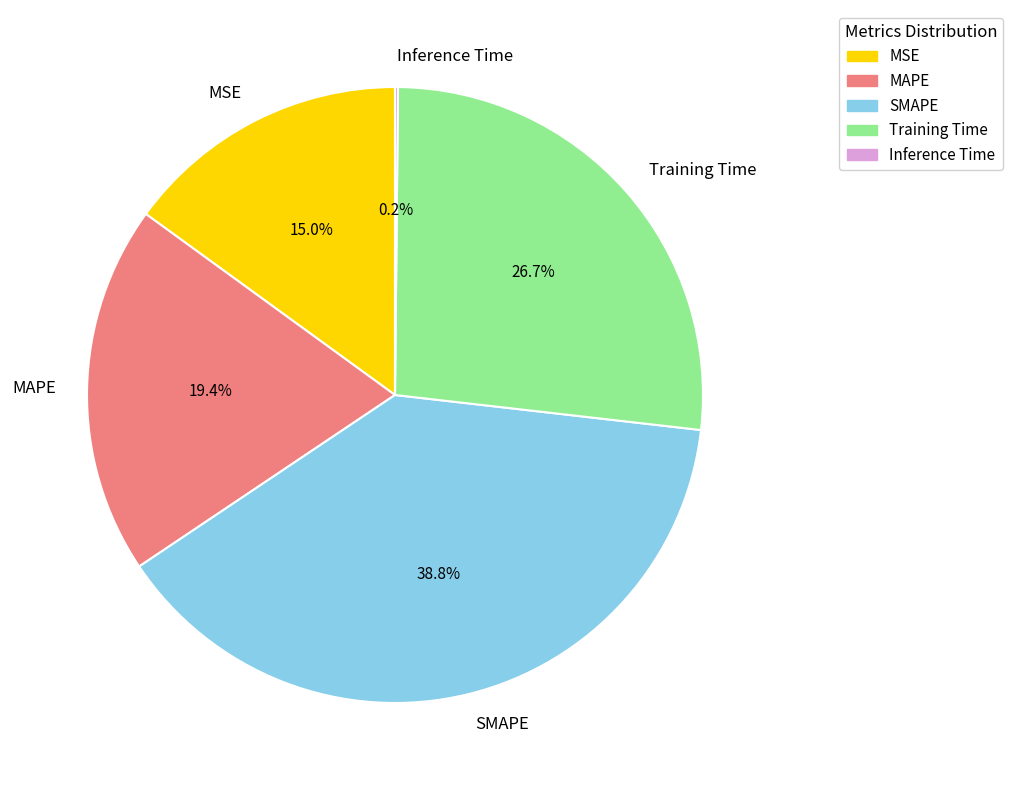

To the nearest percent, what is the average slice percentage?

20%